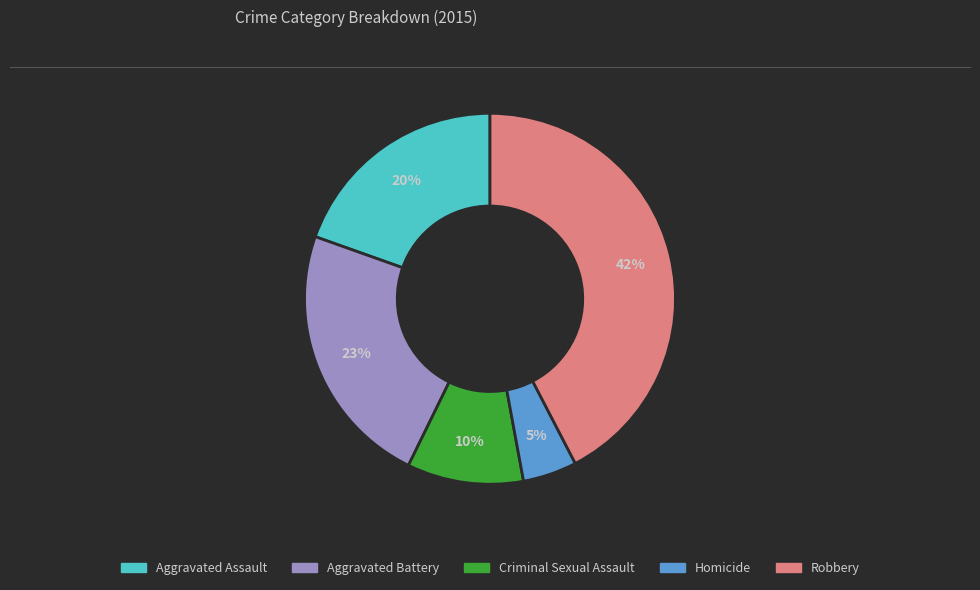

Is there any slice that represents more than half of the pie?

No